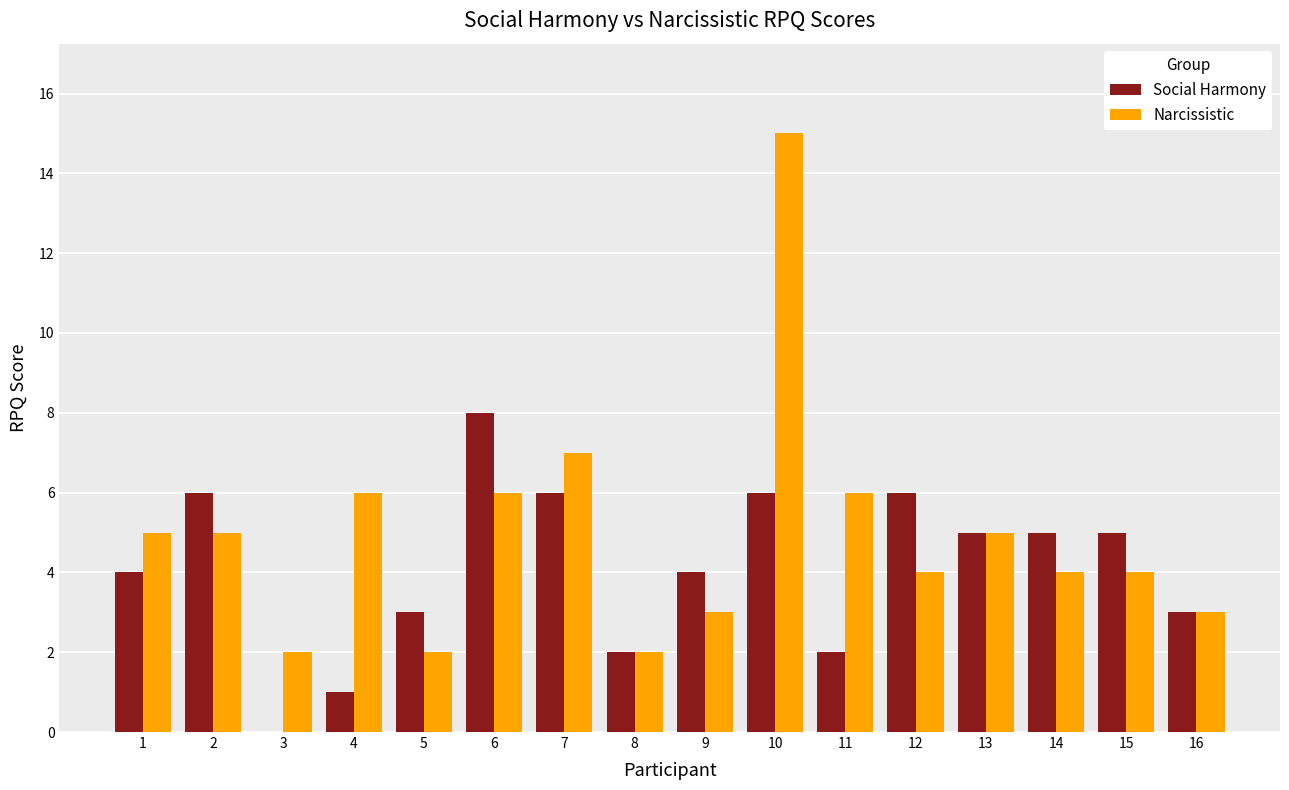

What is the total value across all series at 13?

10